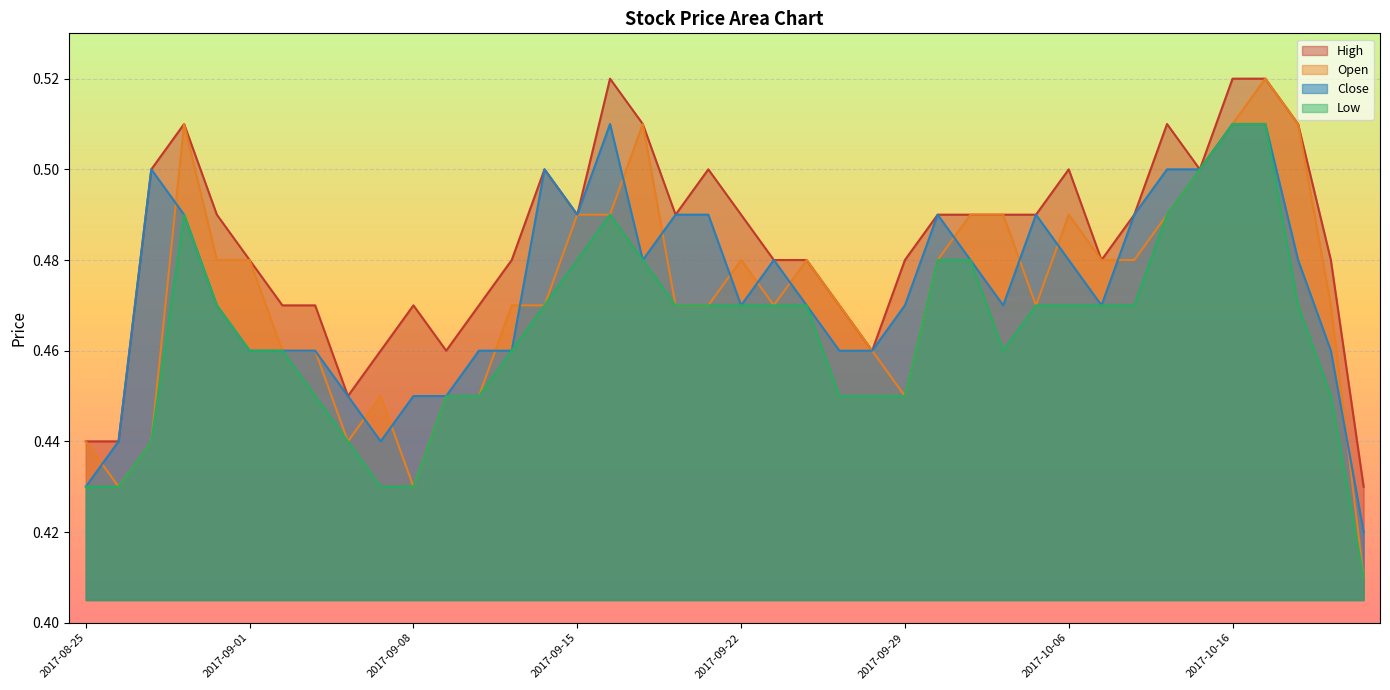

At how many categories does at least one series exceed 0?

40